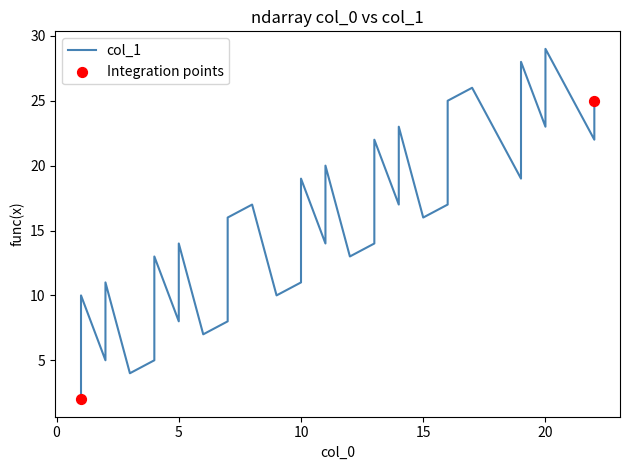

Between 22 and 13, which is larger?

22